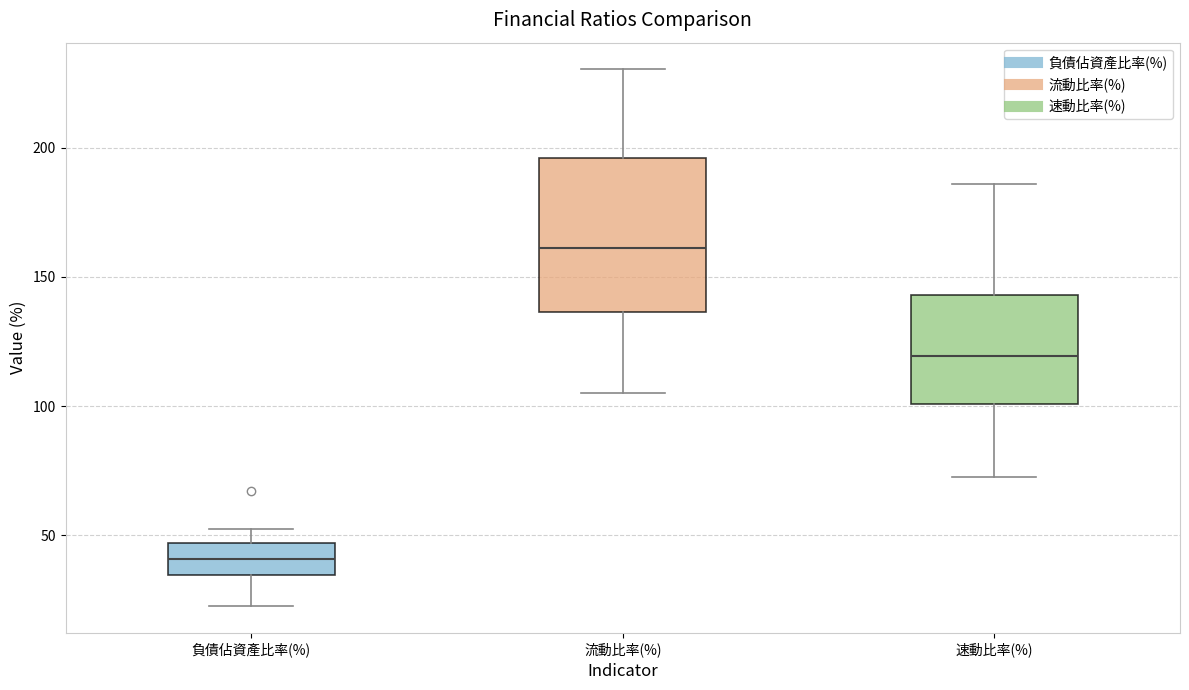

Reading left to right, transcribe this box plot: for each box, give where its median line is, the range the box spans, and where its two whiskers end, as read against the y-axis. The values are not printed on the chart, so give them approximately, as read against the axis.

負債佔資產比率(%): median 40, box 35 to 45, whiskers 25 to 55
流動比率(%): median 160, box 135 to 195, whiskers 105 to 230
速動比率(%): median 120, box 100 to 145, whiskers 70 to 185